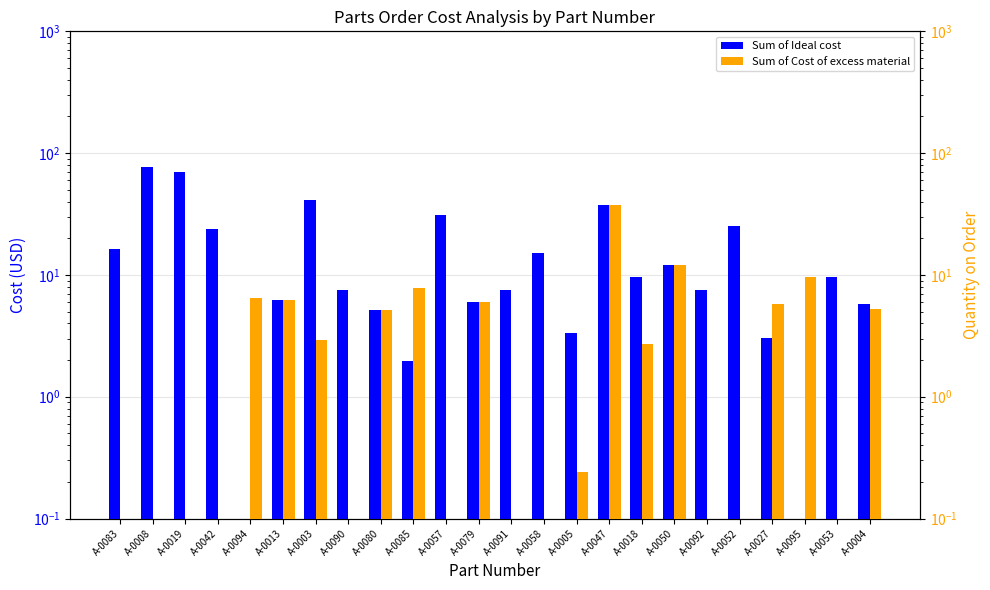

Between A-0091 and A-0052, which series saw the biggest shift?

Sum of Ideal cost